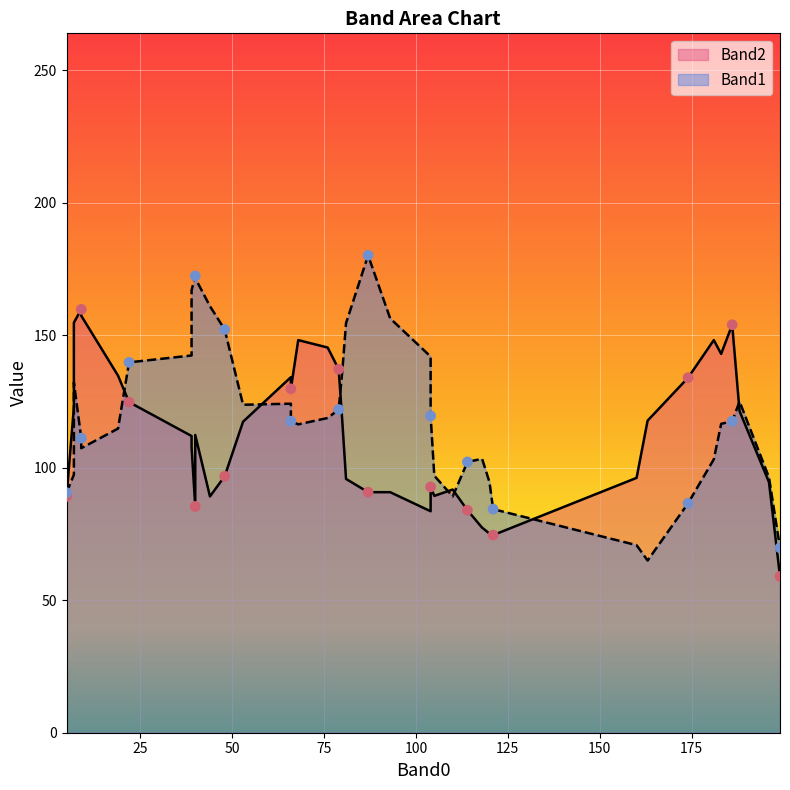

Is the value of Band2 at 76 greater than the value of Band1 at 80?

Yes